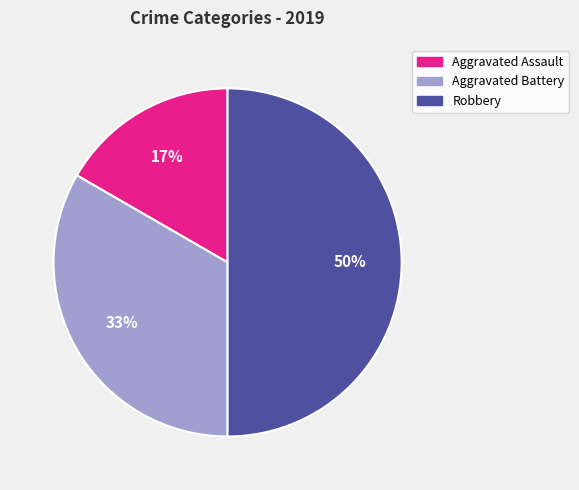

Count the number of slices in the pie.

3